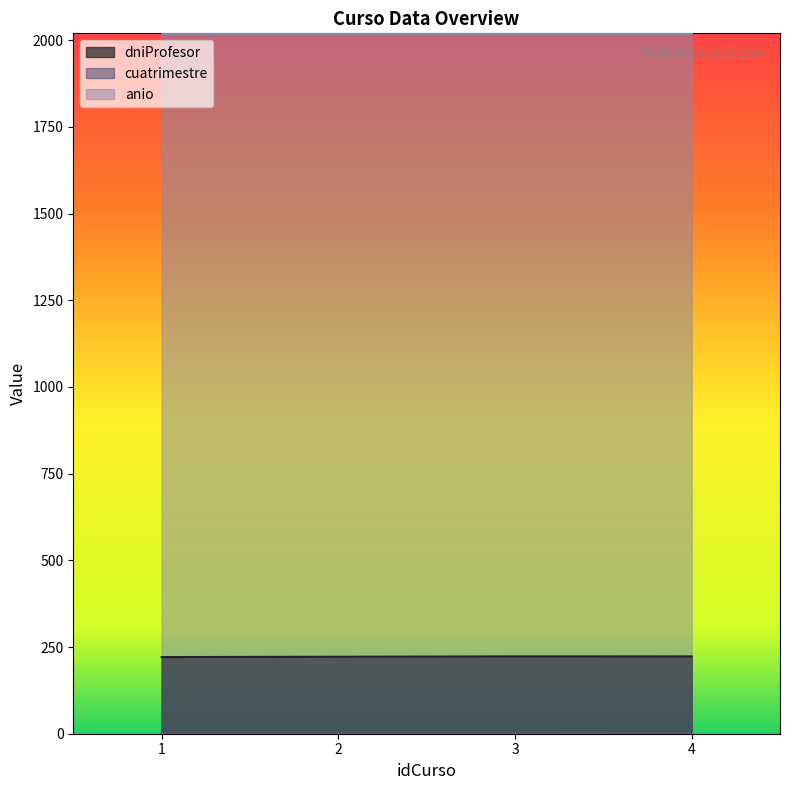

The value of cuatrimestre at 2 is 1. True or false?

True